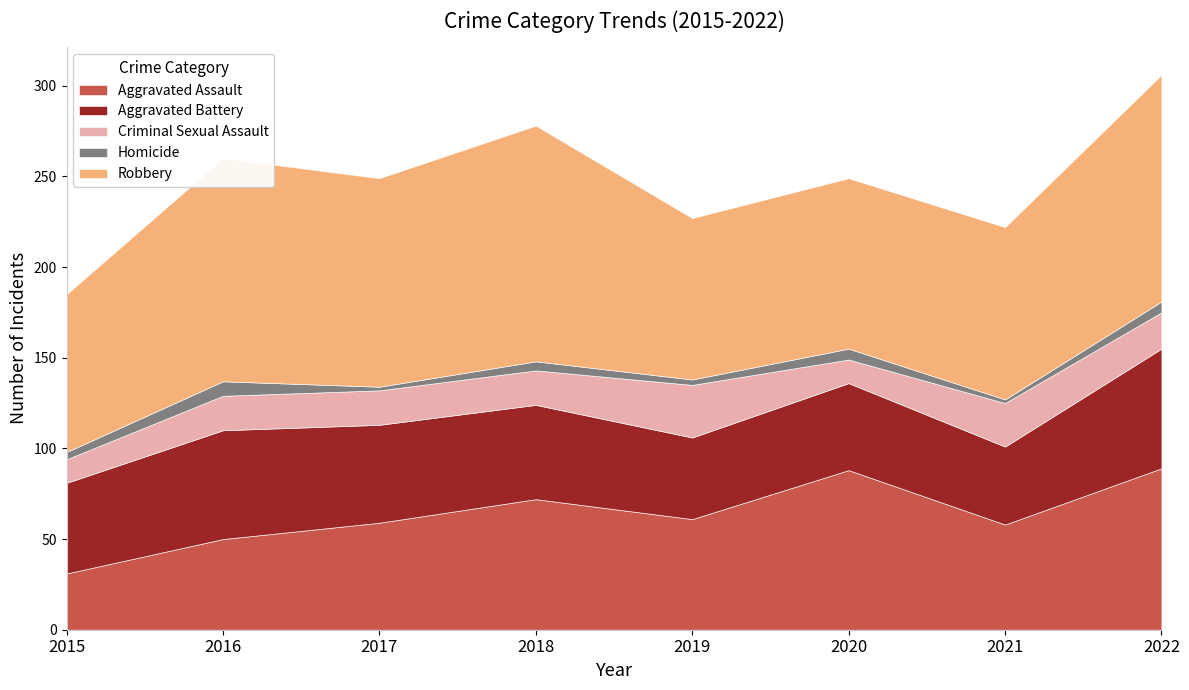

Reading right to left, extract all data points from this chart.

Aggravated Assault: 2022=89	2021=58	2020=88	2019=61	2018=72	2017=59	2016=50	2015=31
Aggravated Battery: 2022=66	2021=43	2020=48	2019=45	2018=52	2017=54	2016=60	2015=50
Criminal Sexual Assault: 2022=20	2021=24	2020=13	2019=29	2018=19	2017=19	2016=19	2015=13
Homicide: 2022=6	2021=2	2020=6	2019=3	2018=5	2017=2	2016=8	2015=4
Robbery: 2022=125	2021=95	2020=94	2019=89	2018=130	2017=115	2016=123	2015=87